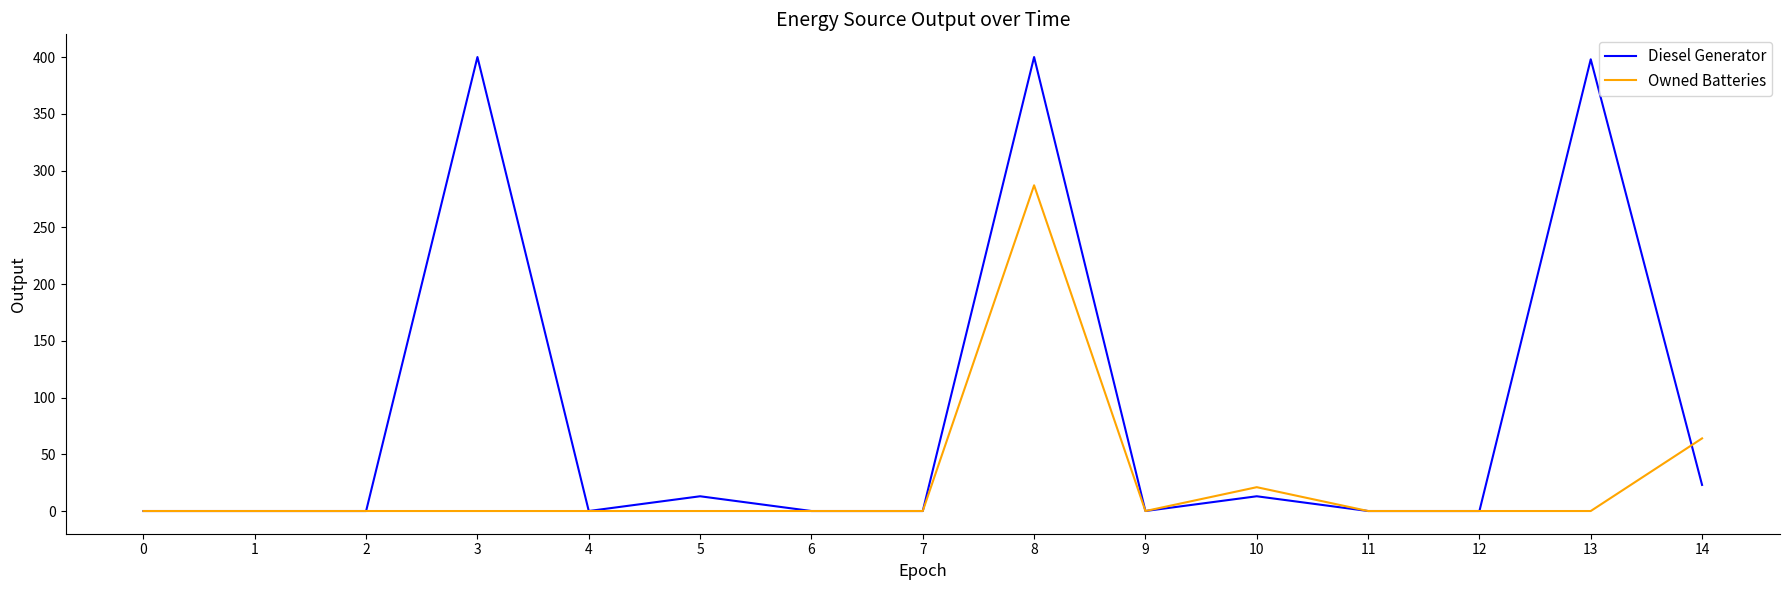

At which label is Diesel Generator closest to 200?

14